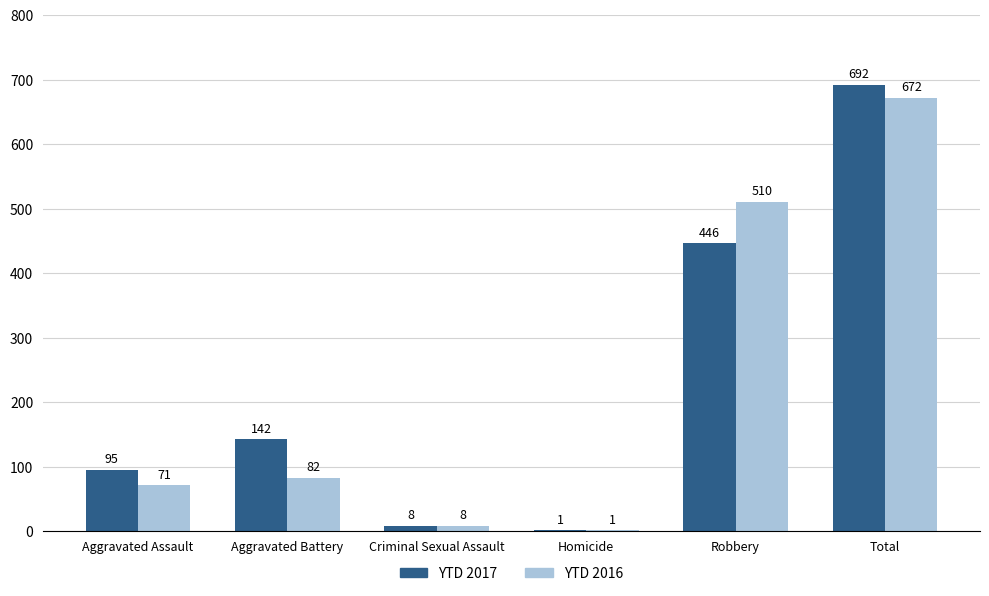

At which category is the sum across all series the highest?

Total